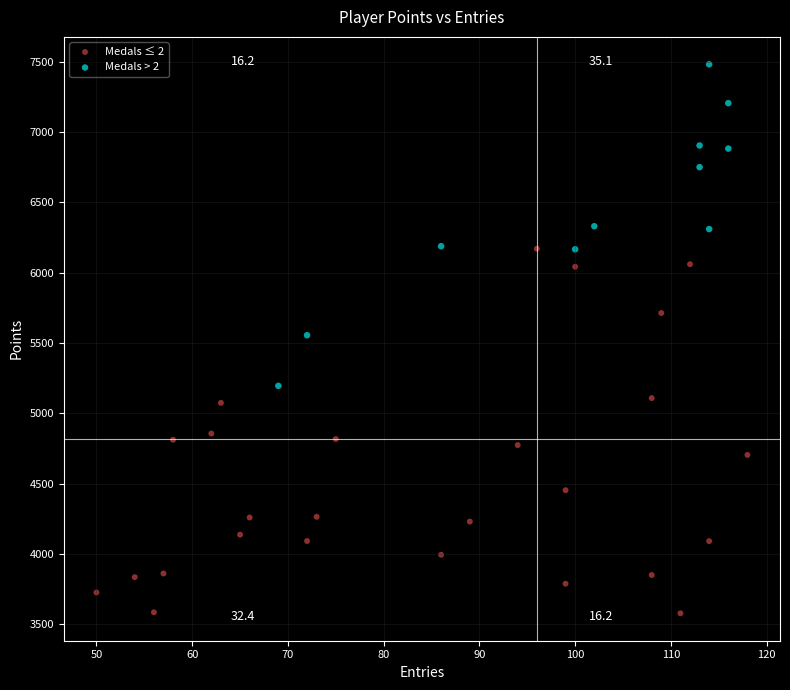

Which series reaches the maximum Y coordinate?

Medals > 2